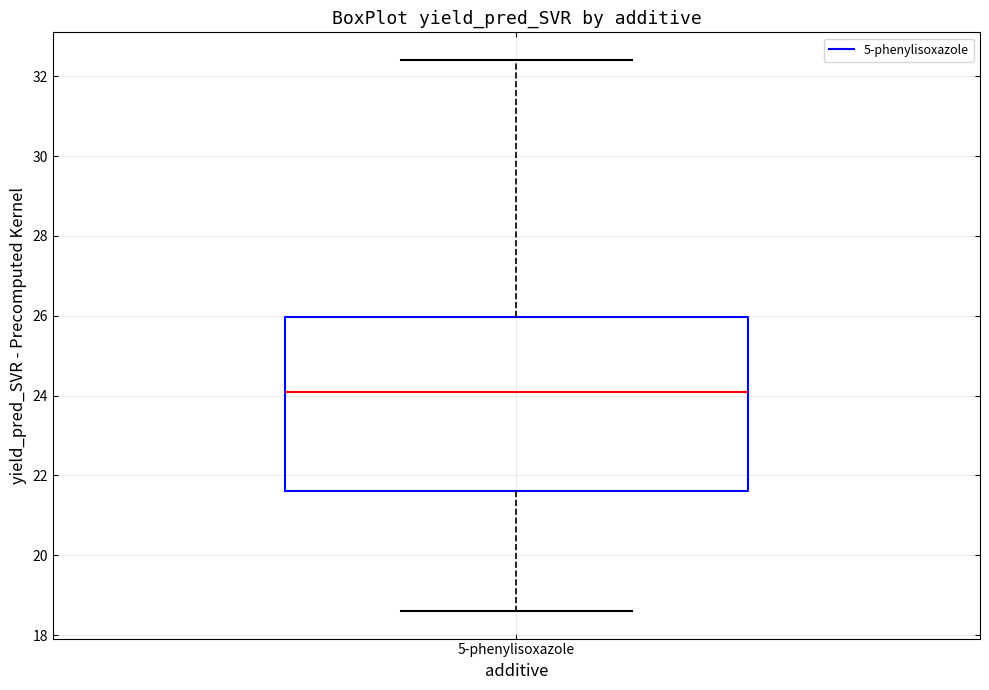

Transcribe this box plot: give where the median line is, the range the box spans, and where the two whiskers end, as read against the y-axis. The values are not printed on the chart, so give them approximately, as read against the axis.

median 24.0, box 21.6 to 26.0, whiskers 18.6 to 32.4